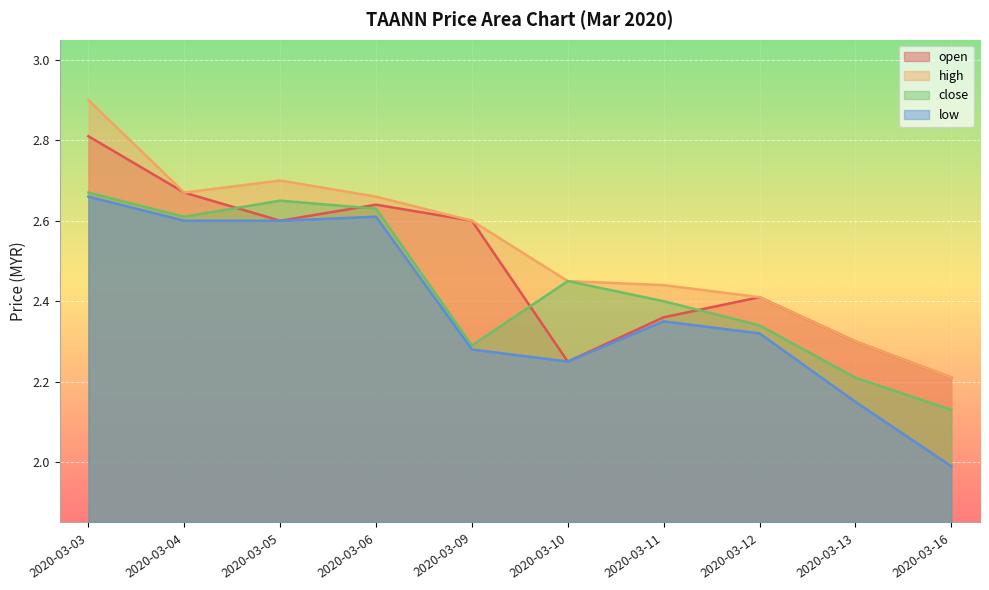

Does the chart display data point markers on the line(s)?

No